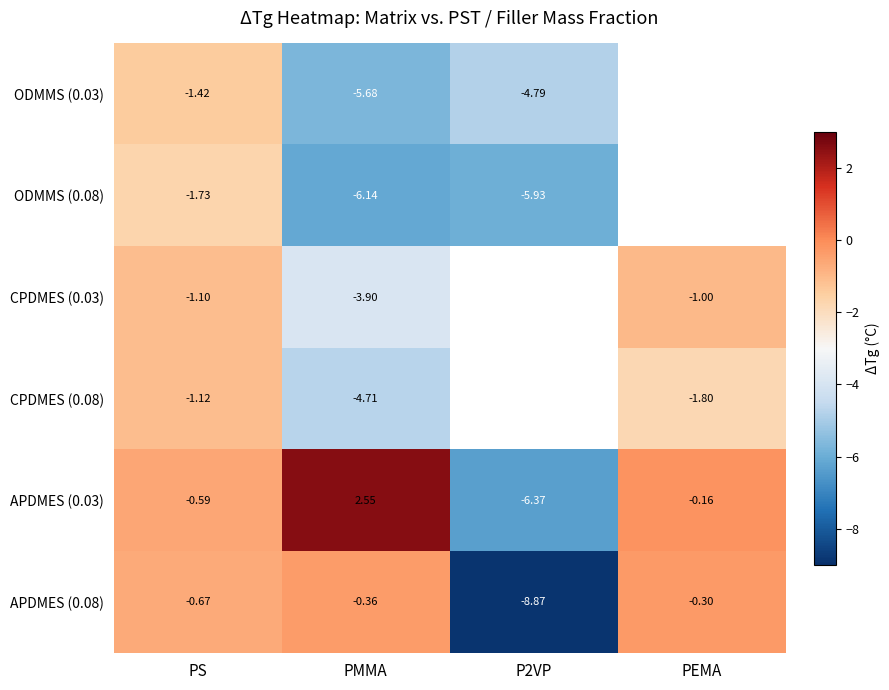

Which category has the lowest value across all series?

P2VP